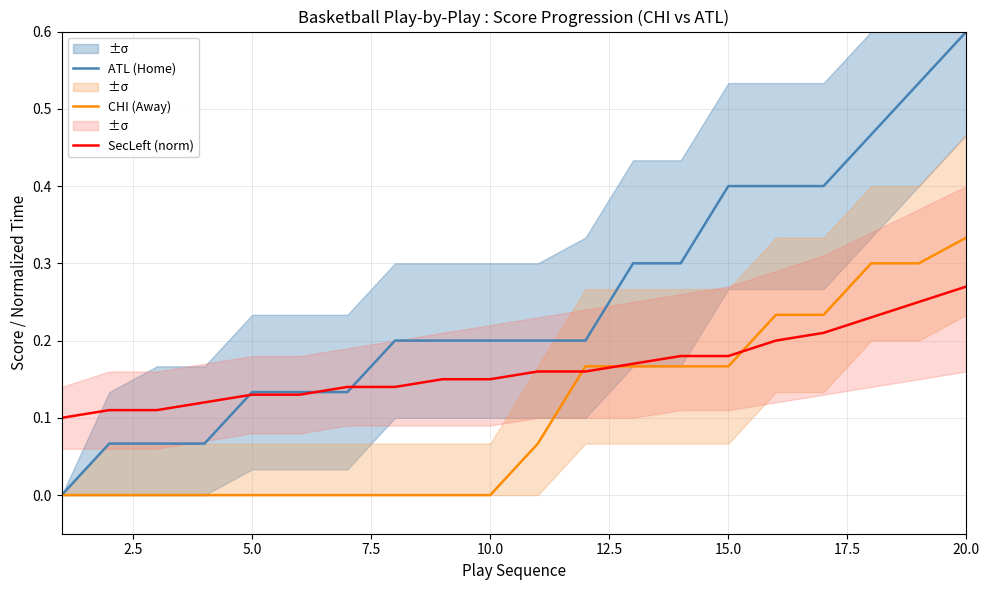

How many intersections are there between ATL (Home) and SecLeft (norm)?

3